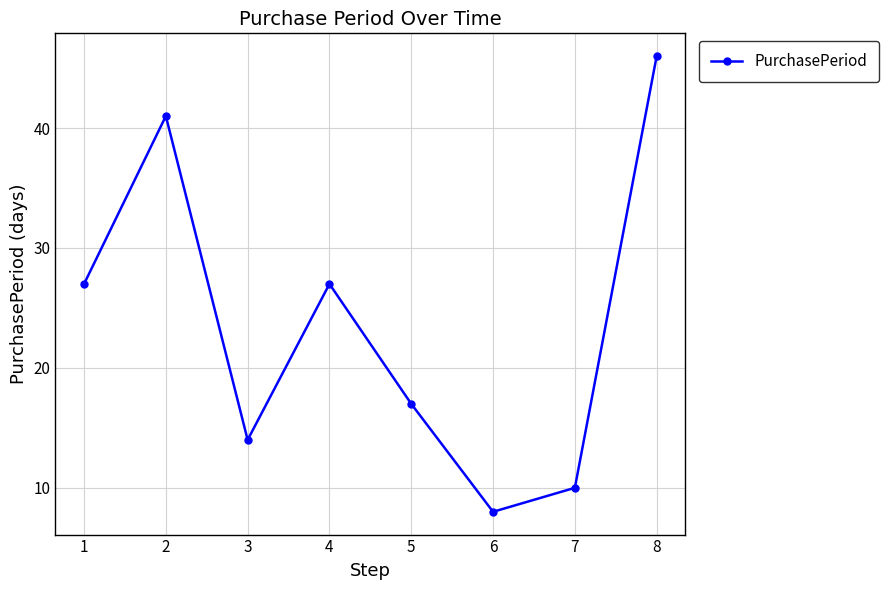

Where is the first local minimum?

3